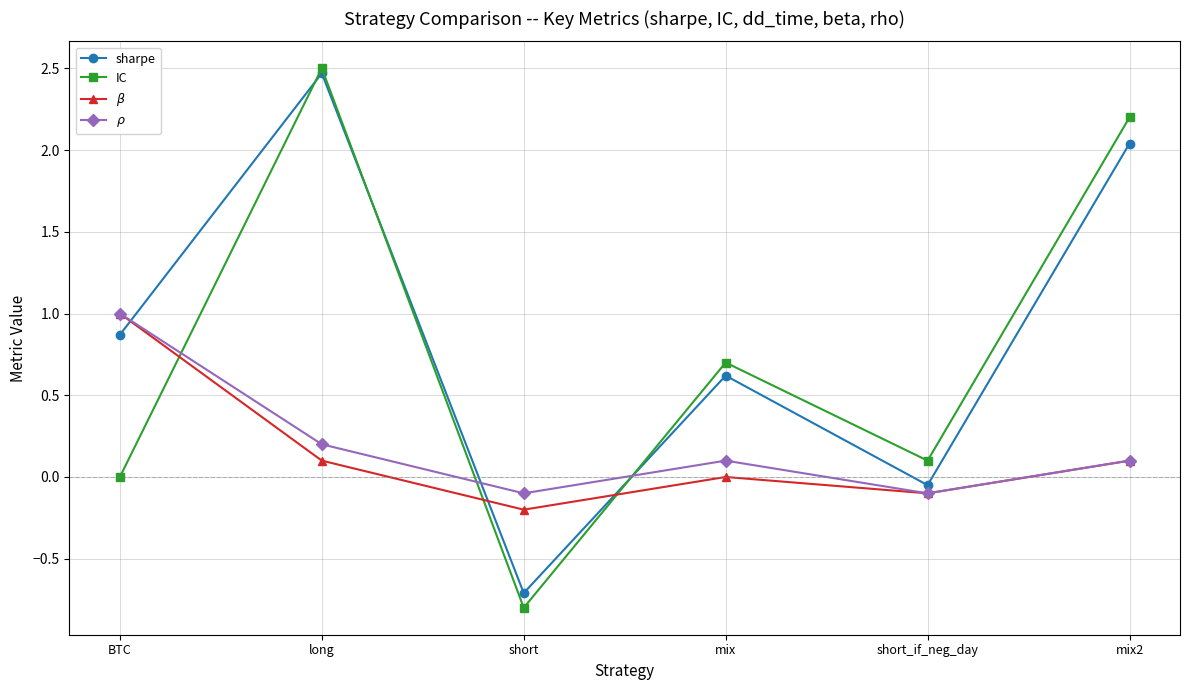

Does the chart display data point markers on the line(s)?

Yes